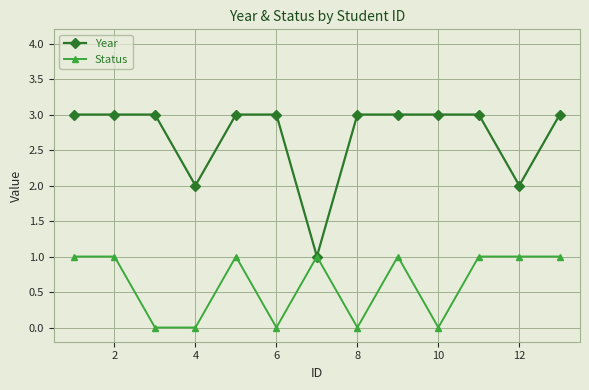

List the series in order of their overall mean, lowest first.

Status, Year